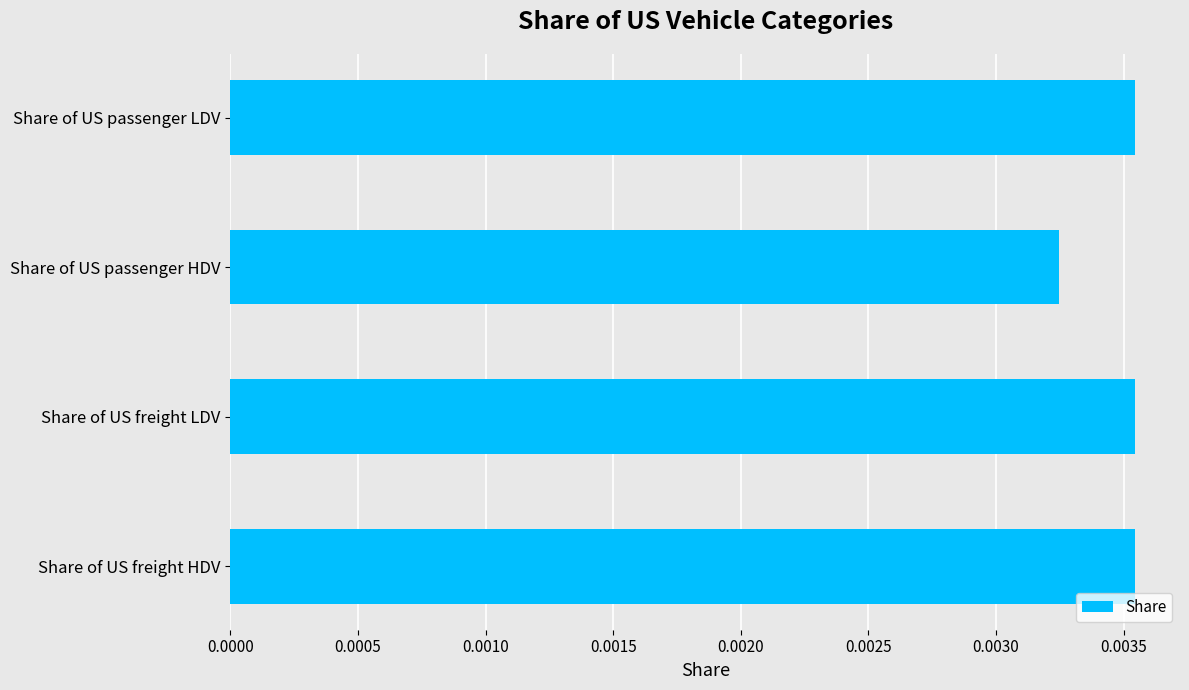

What is the label of the 4th bar from the top?

Share of US freight HDV